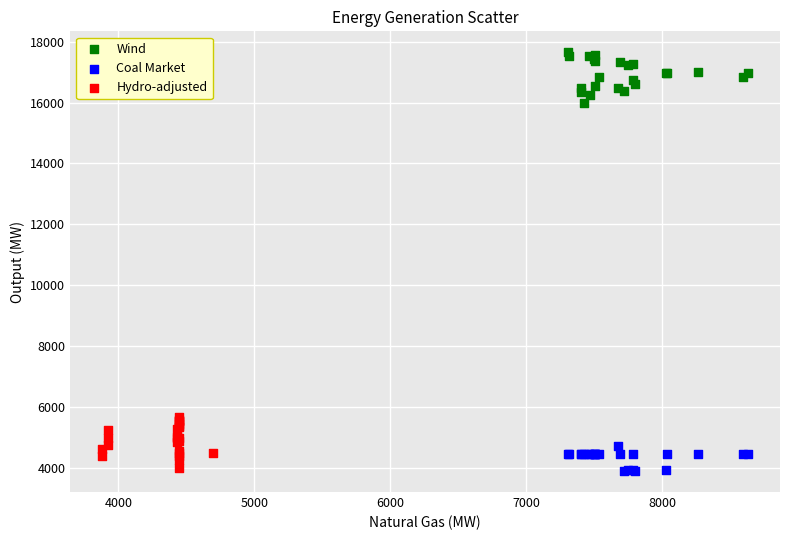

Which series reaches the maximum Y coordinate?

Wind